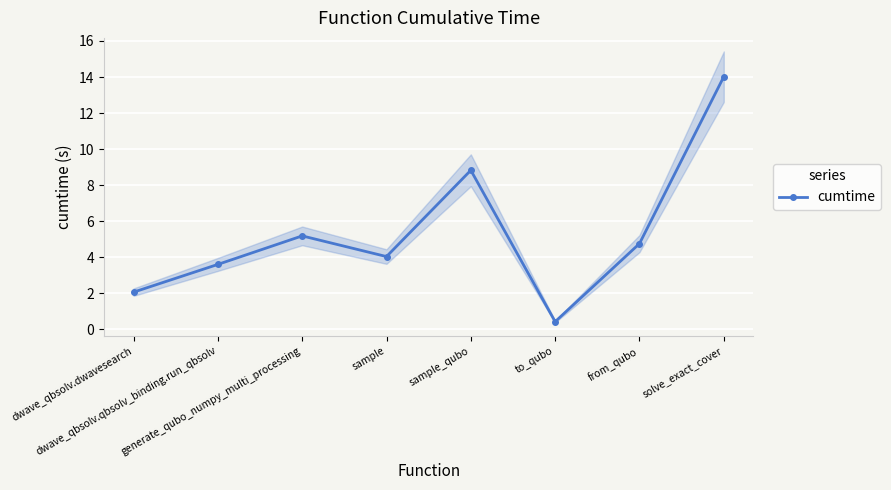

What is the label of the 5th point from the left?

sample_qubo